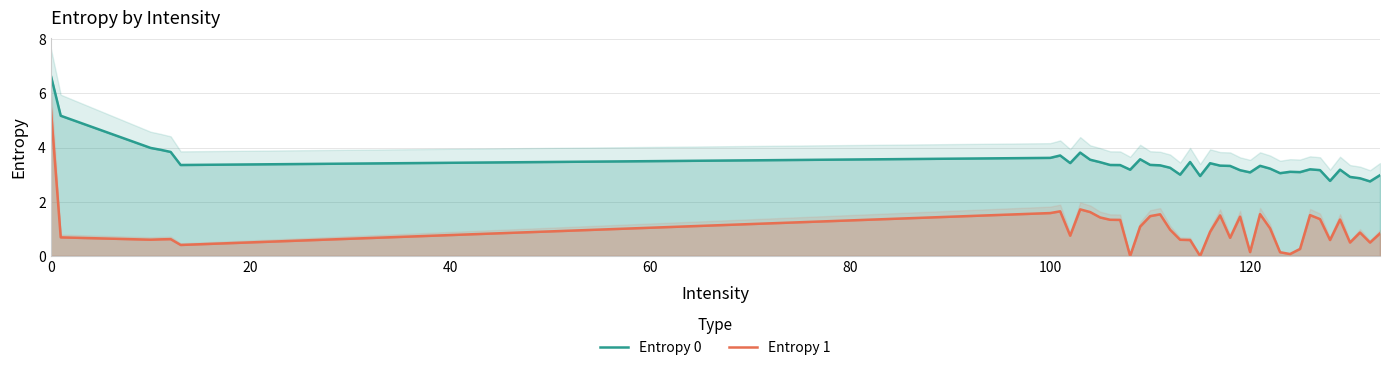

True or false: Entropy 1 and Entropy 0 intersect in this chart.

False